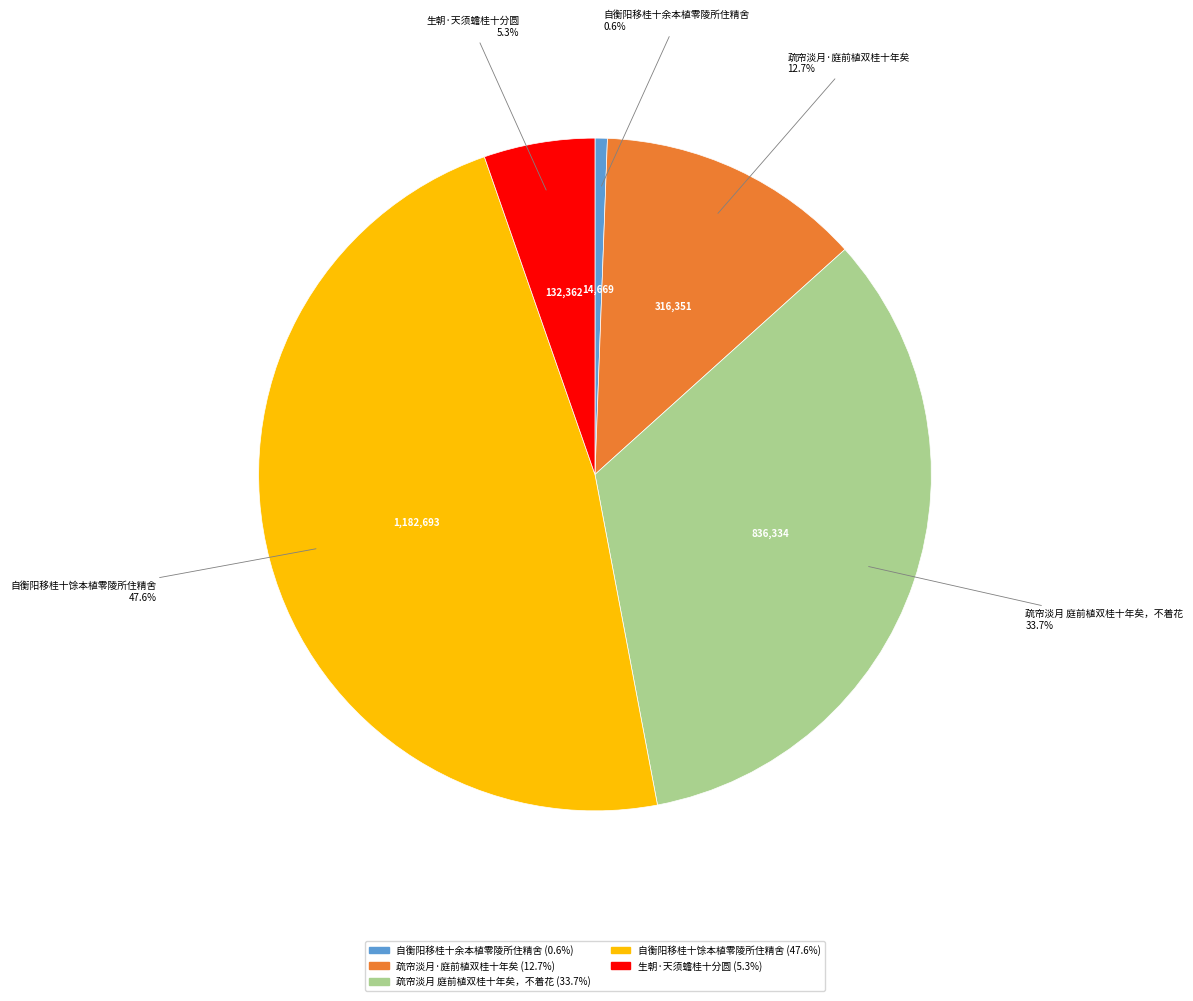

Which has a higher value, 生朝·天须蟾桂十分圆 or 疏帘淡月·庭前植双桂十年矣?

疏帘淡月·庭前植双桂十年矣